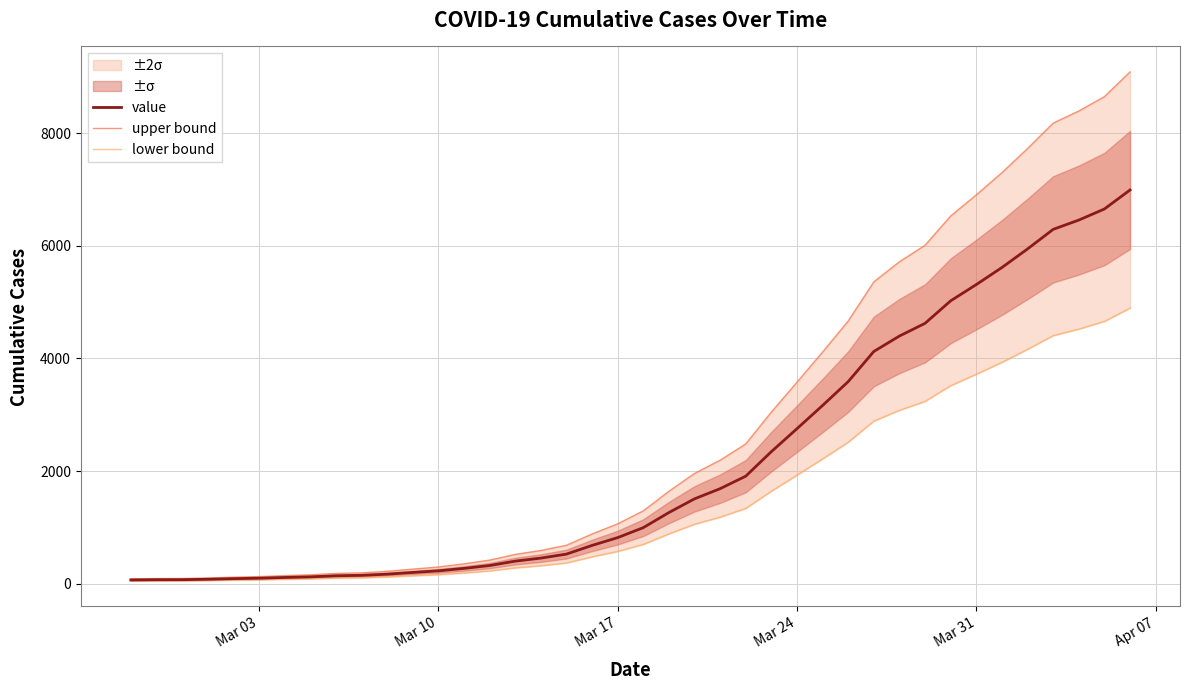

Which series has the largest total across all categories?

upper bound